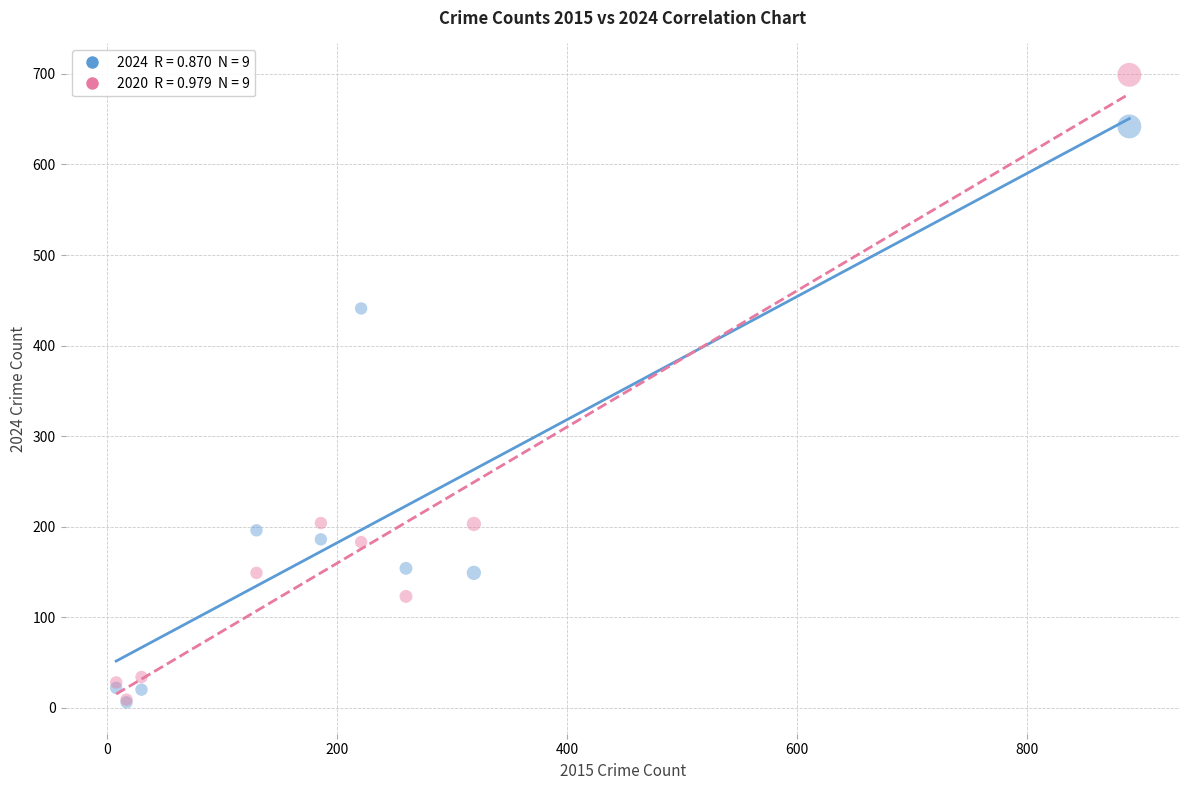

Across all series, what Y value is closest to 352?

441